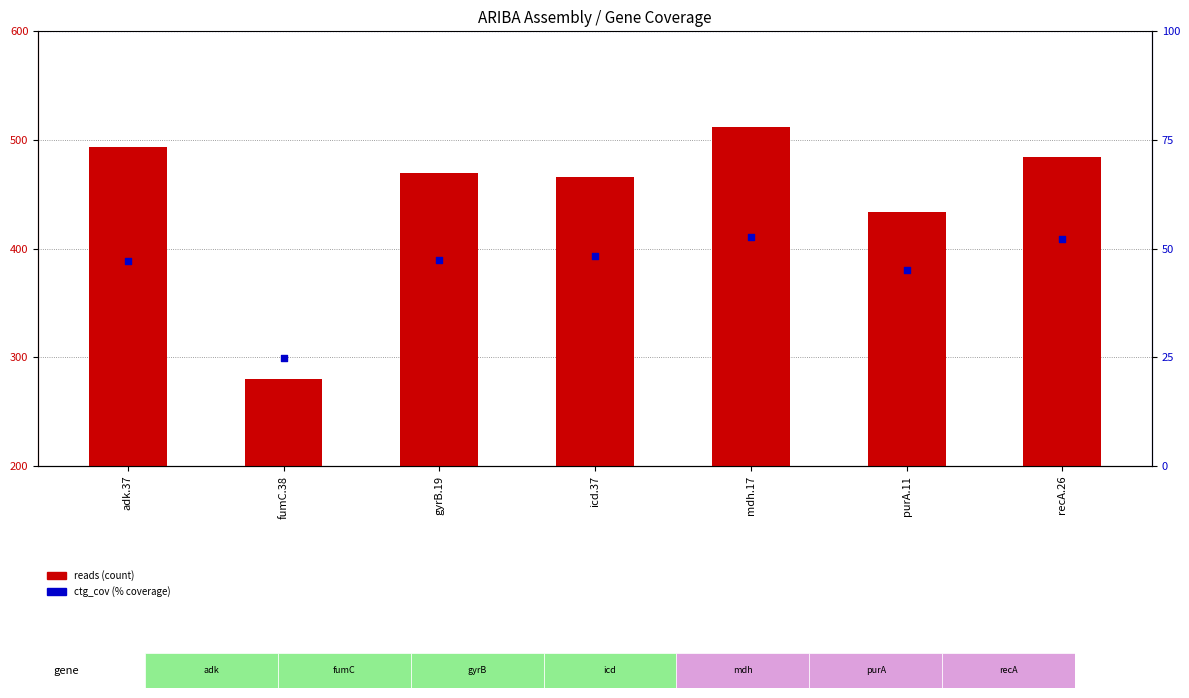

Is the value of reads at recA.26 greater than the value of ctg_cov at mdh.17?

Yes